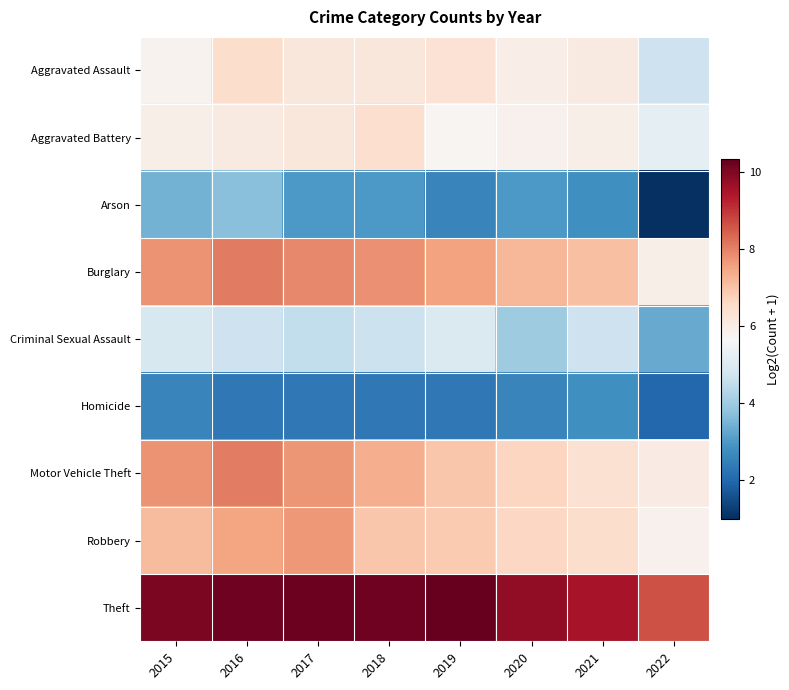

At how many categories does at least one series exceed 3?

8